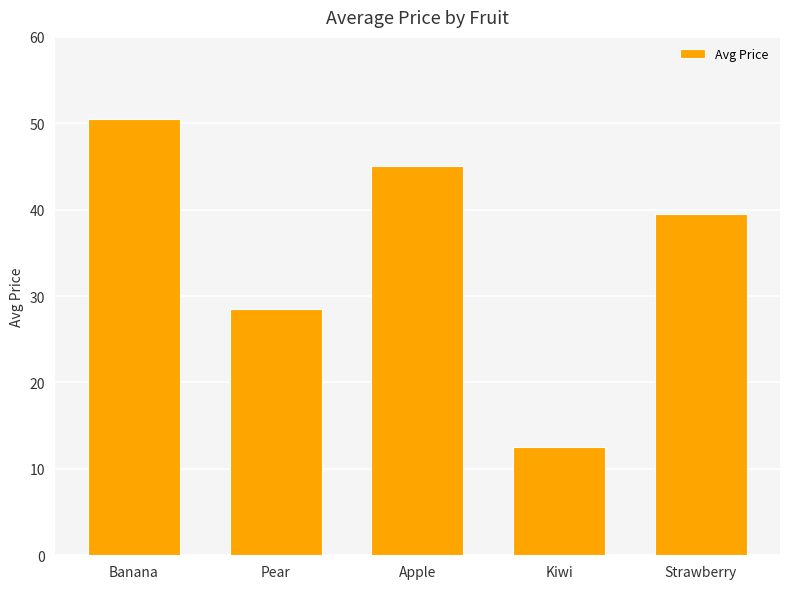

What position from the right is Apple?

3